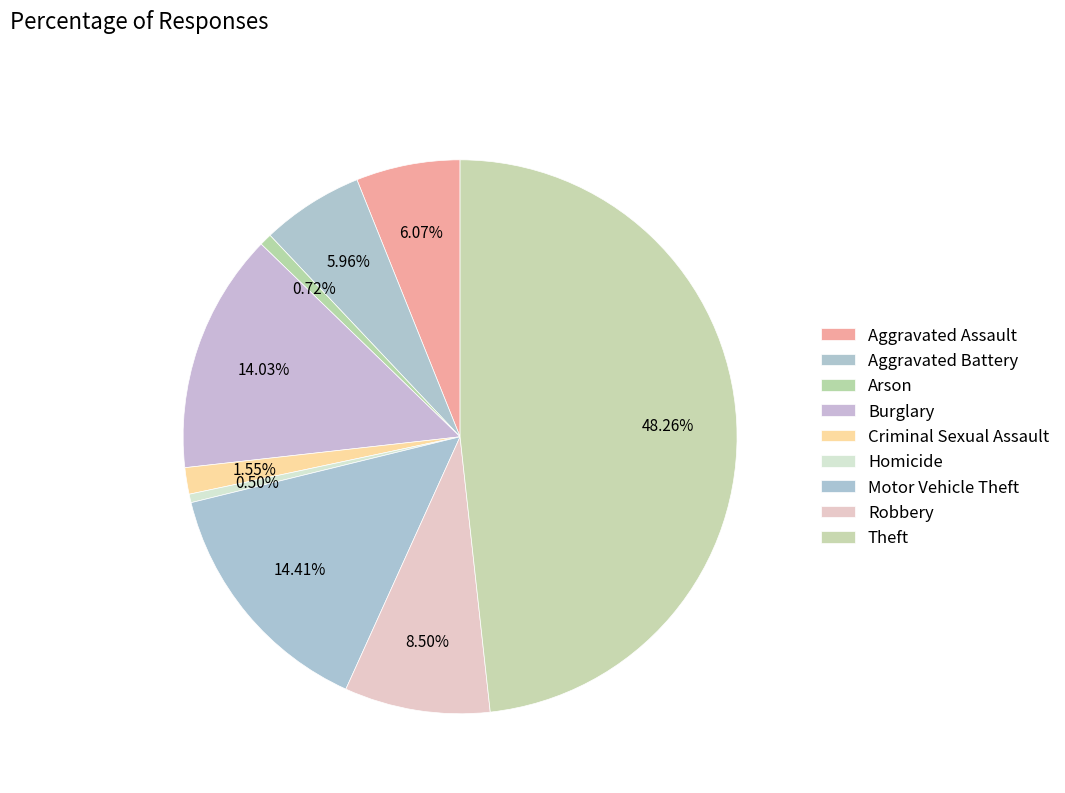

What is the total percentage of Robbery and Criminal Sexual Assault?

10.0%